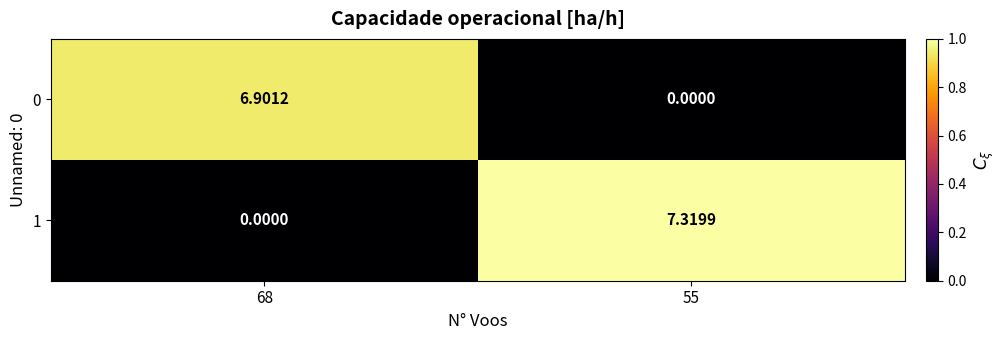

Which series changed the most between 68 and 55?

1